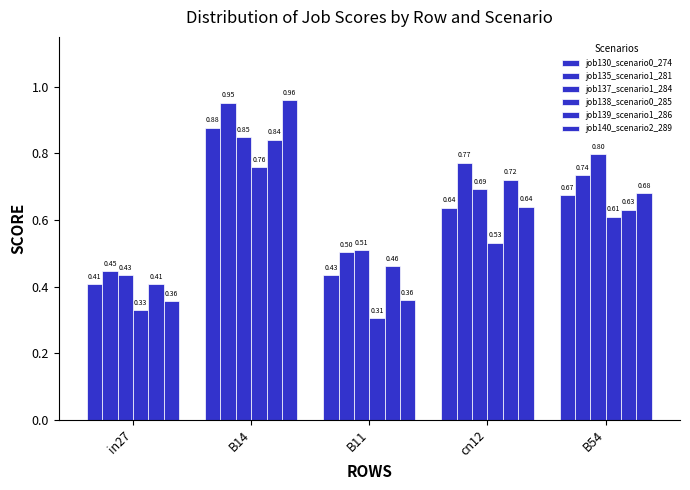

What is the minimum value for job135_scenario1_281?

0.4